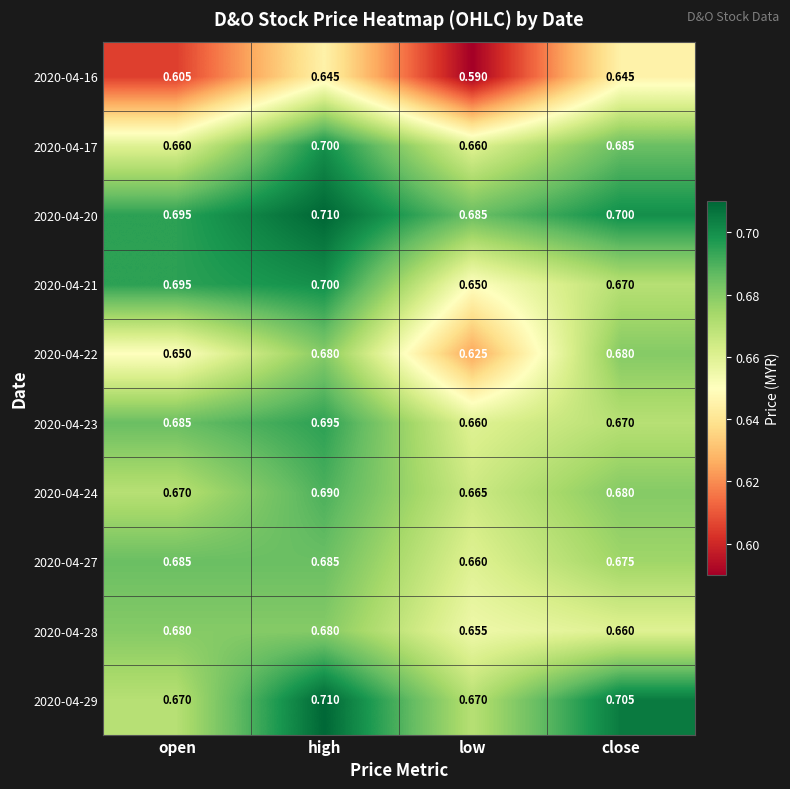

At which label does 2020-04-27 reach its minimum?

low